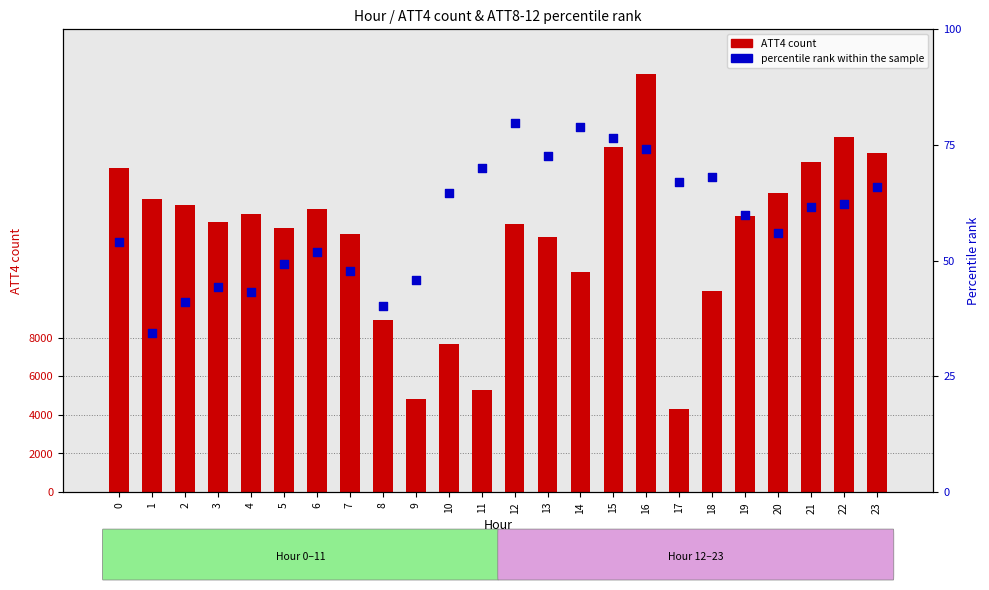

Which series has the widest spread of Y values?

ATT4 (count)